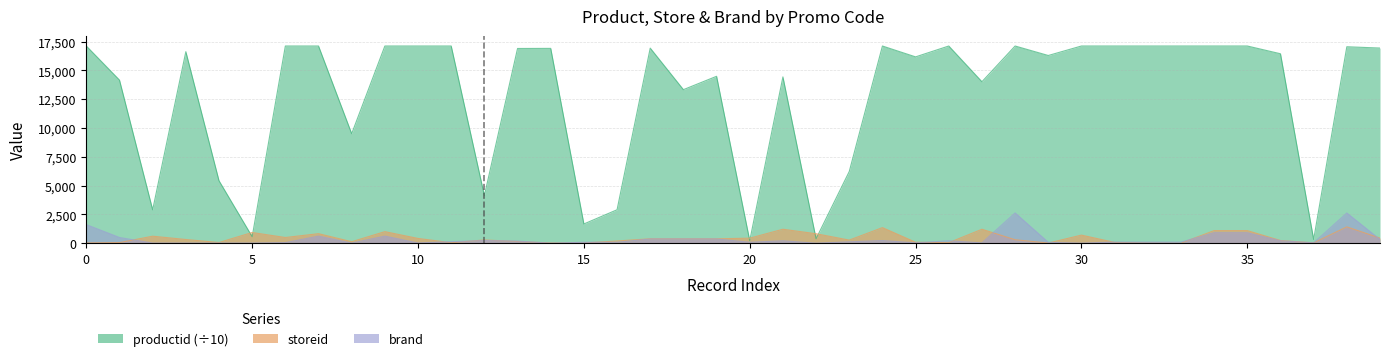

Which series has the widest spread of values?

productid